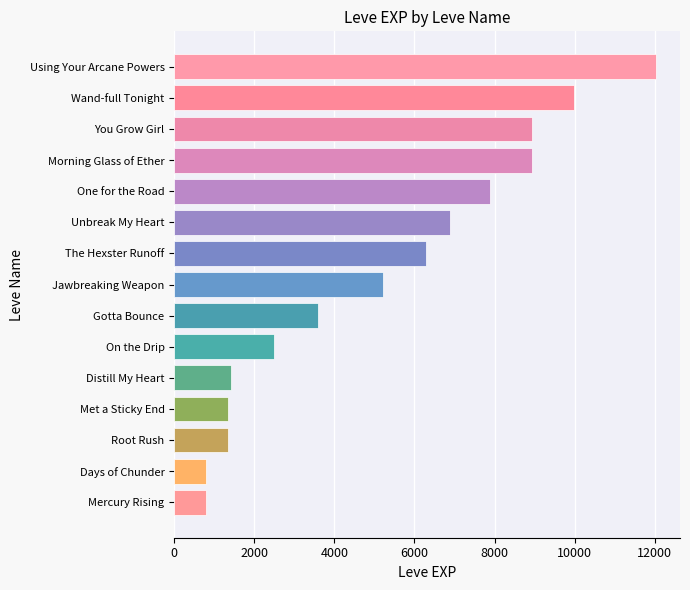

At which label is the value closest to 6415?

The Hexster Runoff